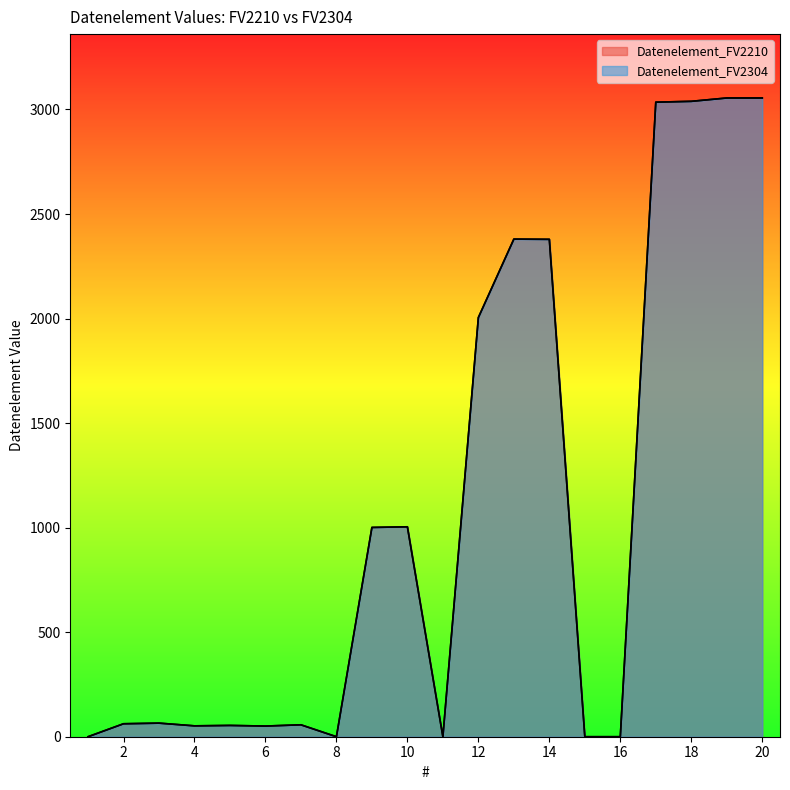

How many lines are shown in the chart?

2